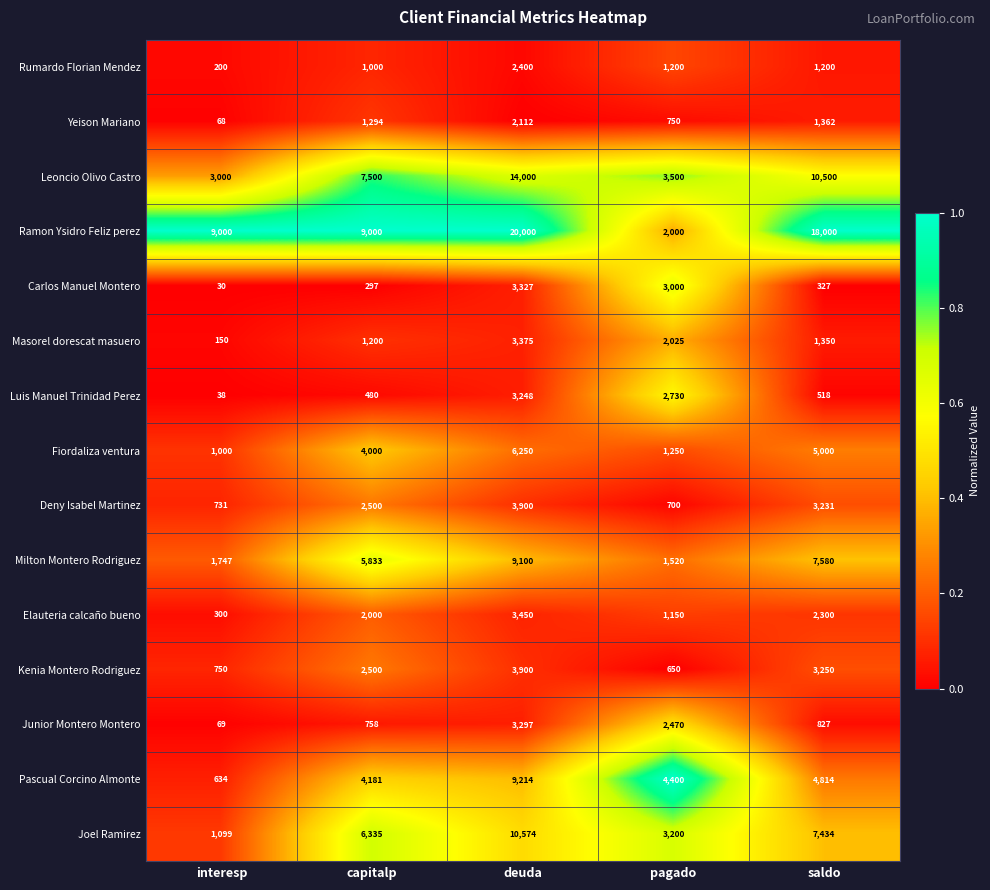

What is the difference between the Kenia Montero Rodriguez values at saldo and deuda?

650